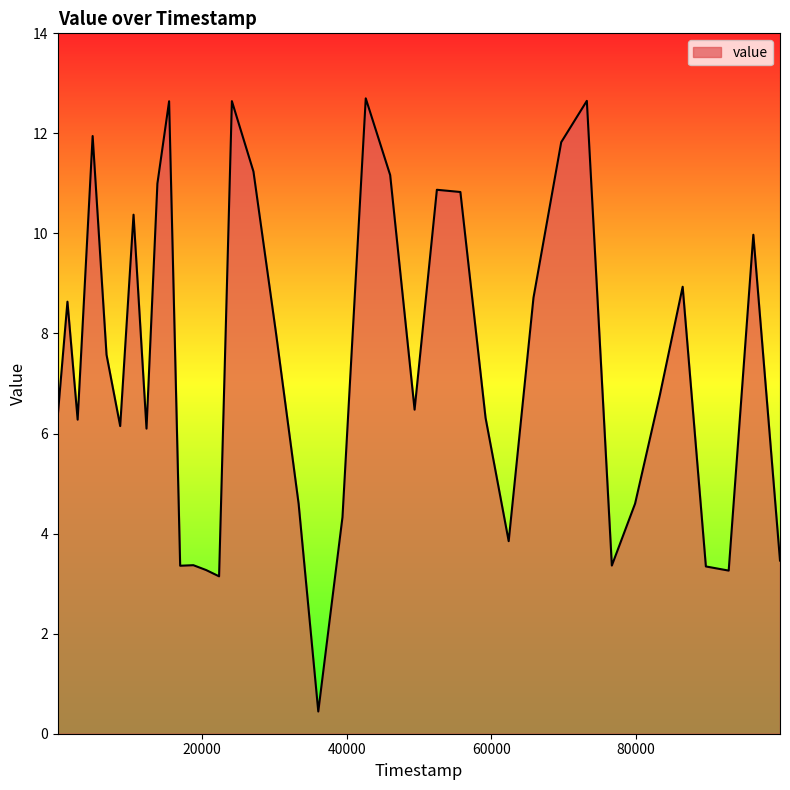

What is the average value?

7.6